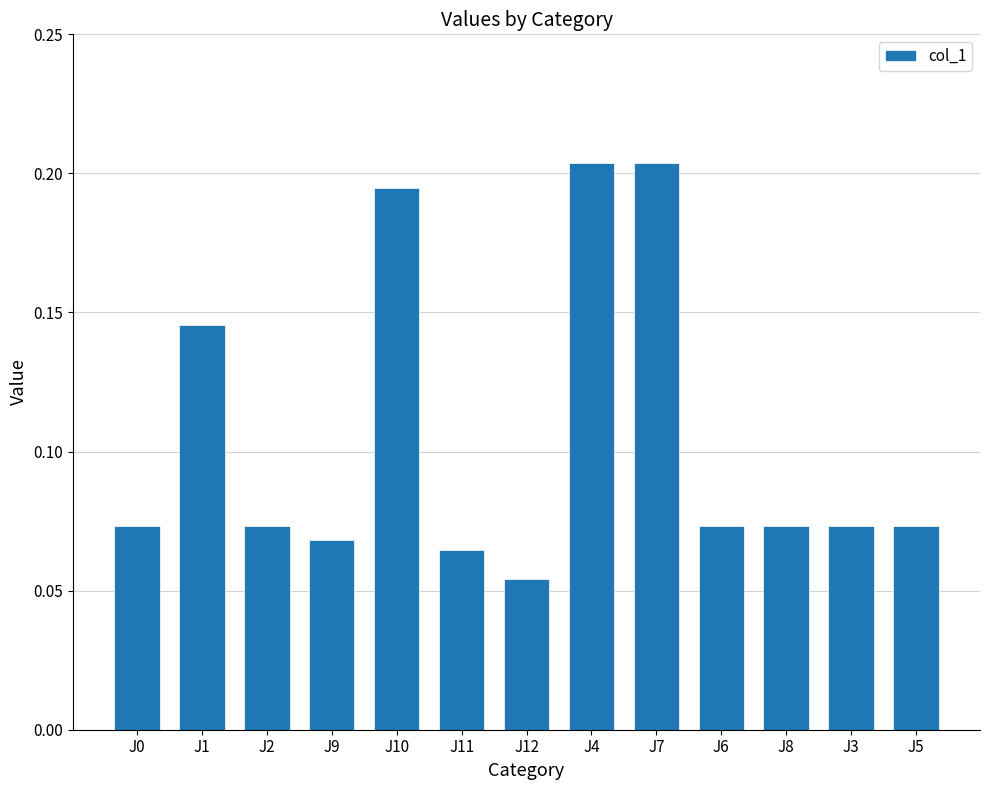

What is the label of the 6th bar from the left?

J11